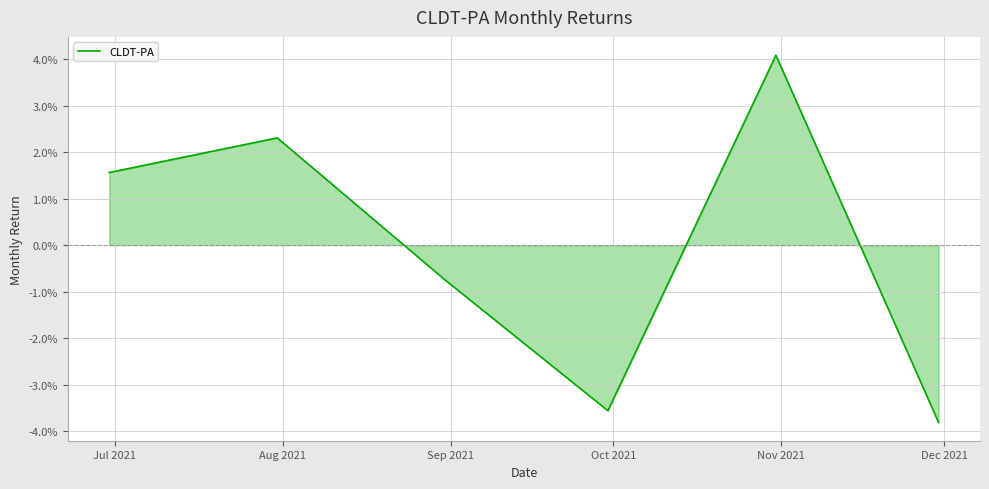

Does the chart display data point markers on the line(s)?

No